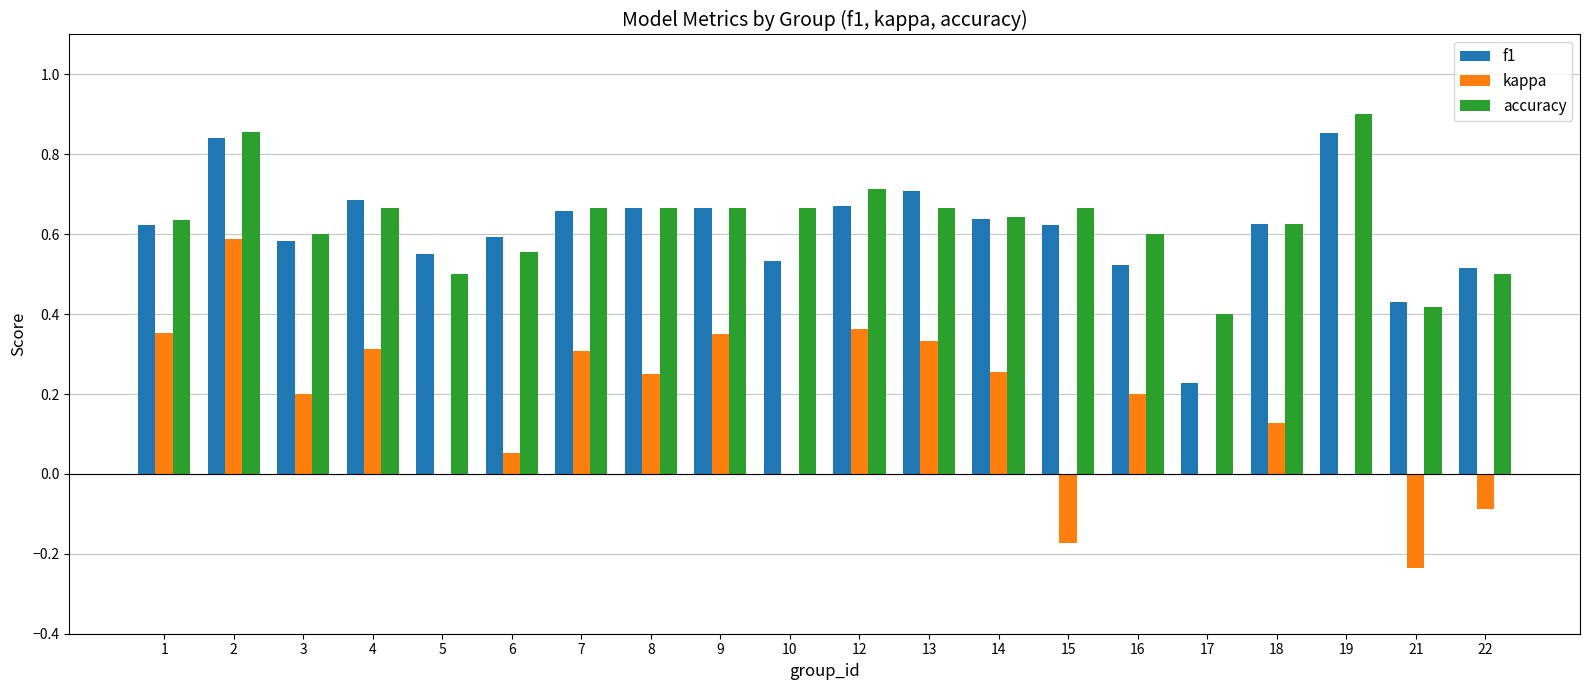

Which series has the widest spread of values?

kappa